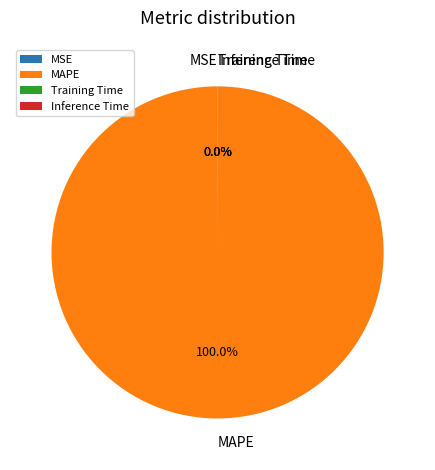

What is the majority slice?

MAPE